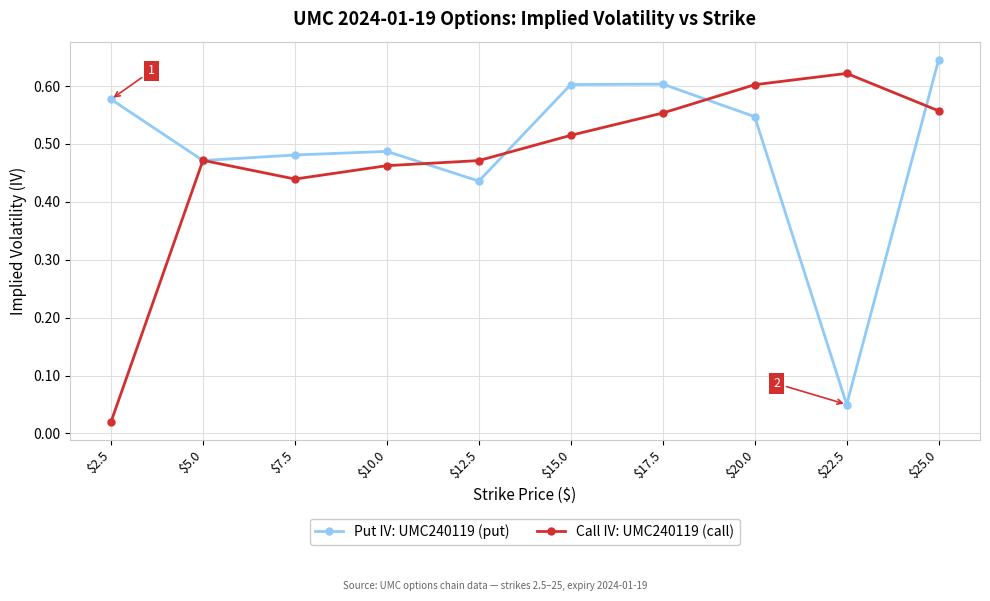

At which category is the sum across all series the highest?

$25.0